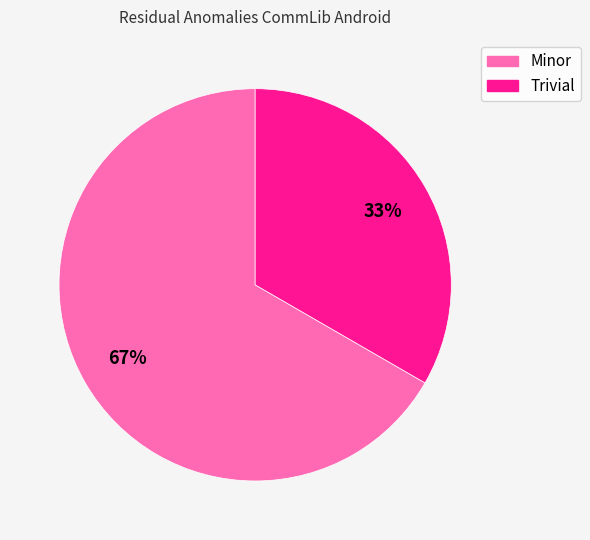

Which has a higher value, Trivial or Minor?

Minor